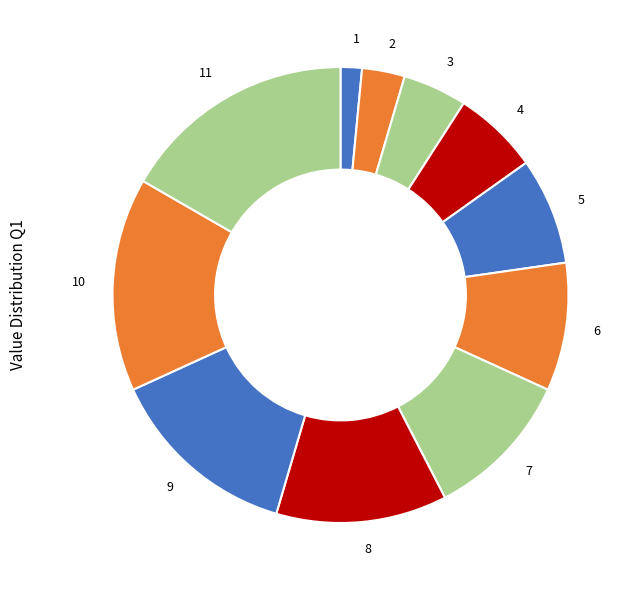

True or false: 3 accounts for 5% of the total.

True